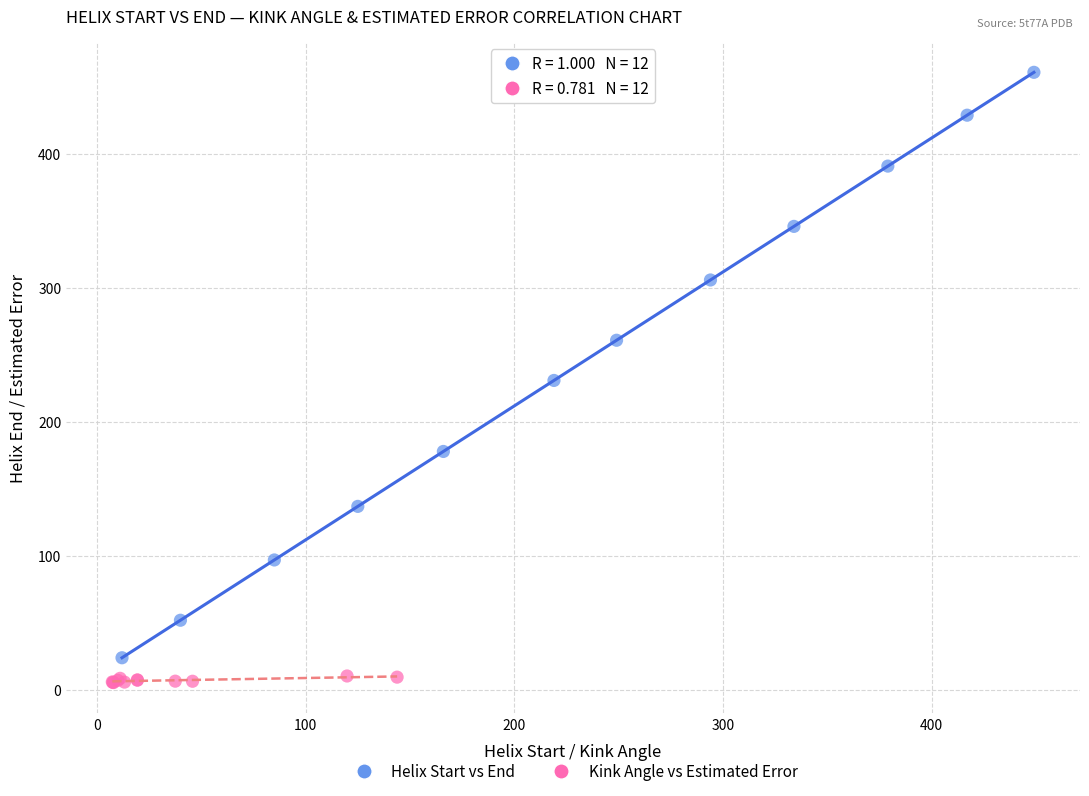

What are all the series names shown in the legend?

Helix Start vs End, Kink Angle vs Estimated Error